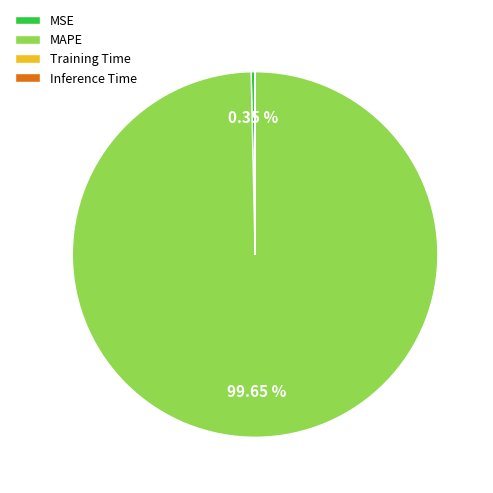

Which category has the biggest portion of the pie?

MAPE